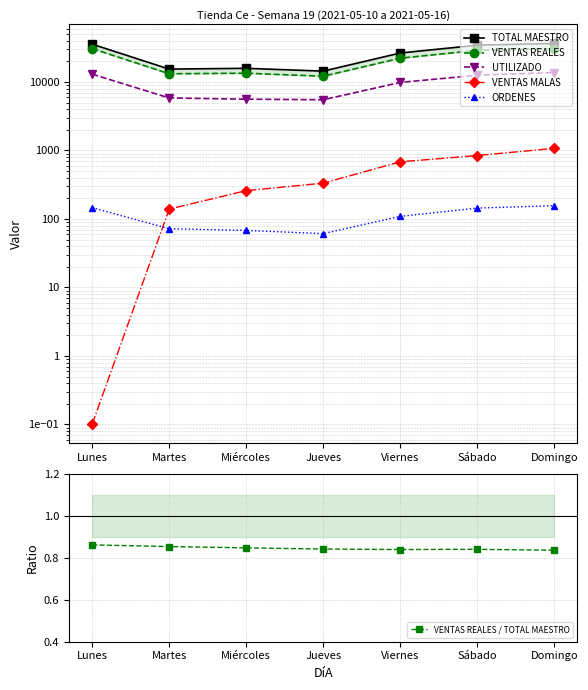

Between Domingo and Jueves, which is larger?

Domingo